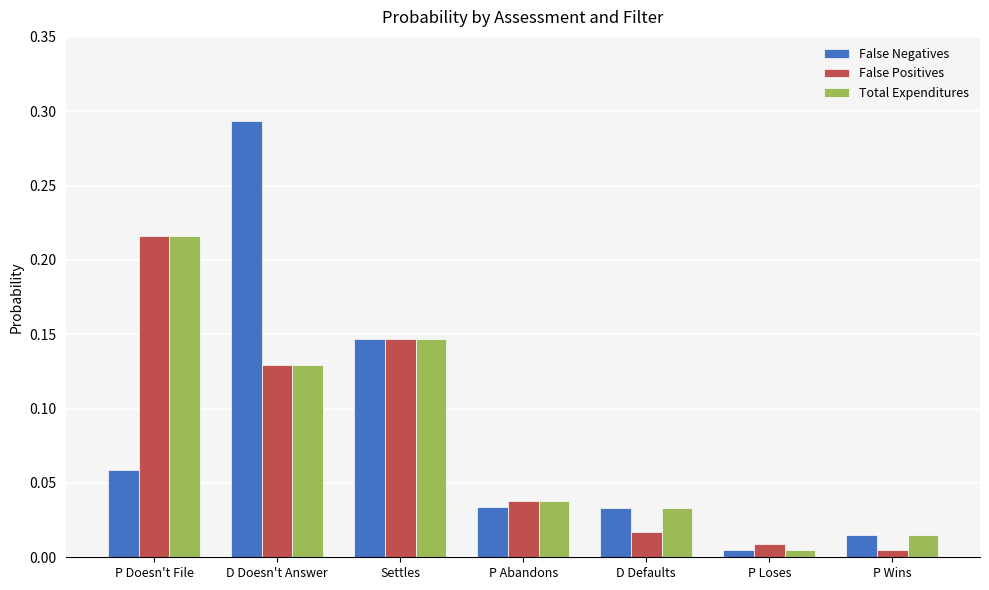

Which series has the largest range (max minus min)?

False Negatives